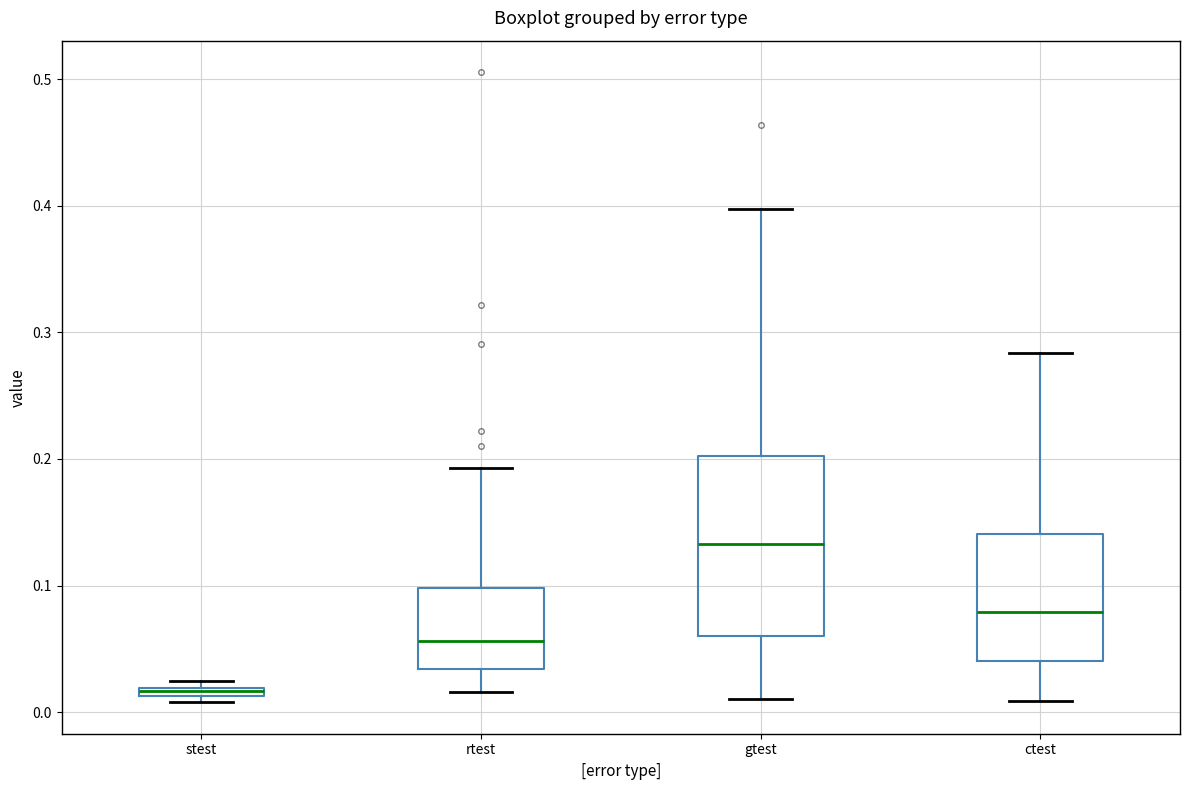

Which box is the tallest, from its lower edge to its upper edge?

gtest